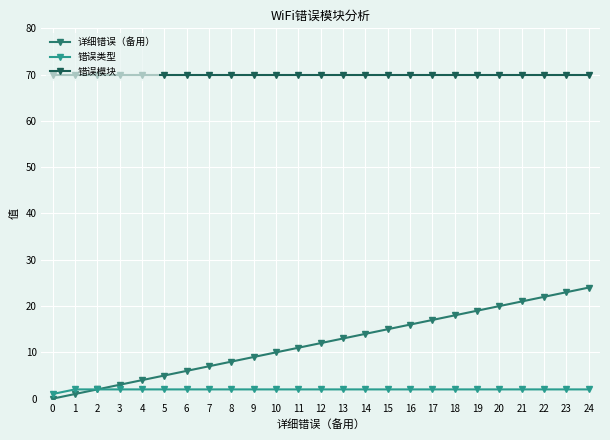

Which series has the largest total across all categories?

错误模块